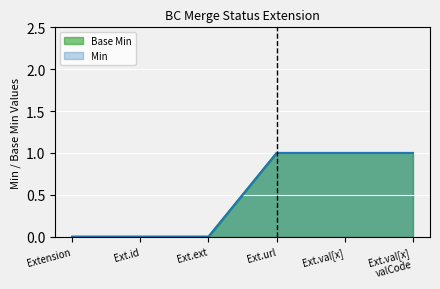

What position from the left is Extension?

1